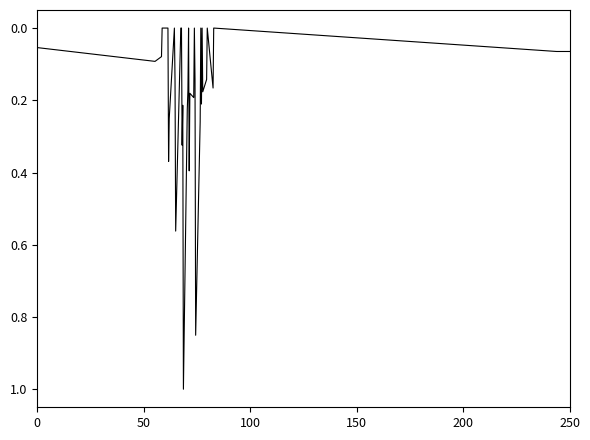

What is the difference between the maximum and minimum values?

1.0